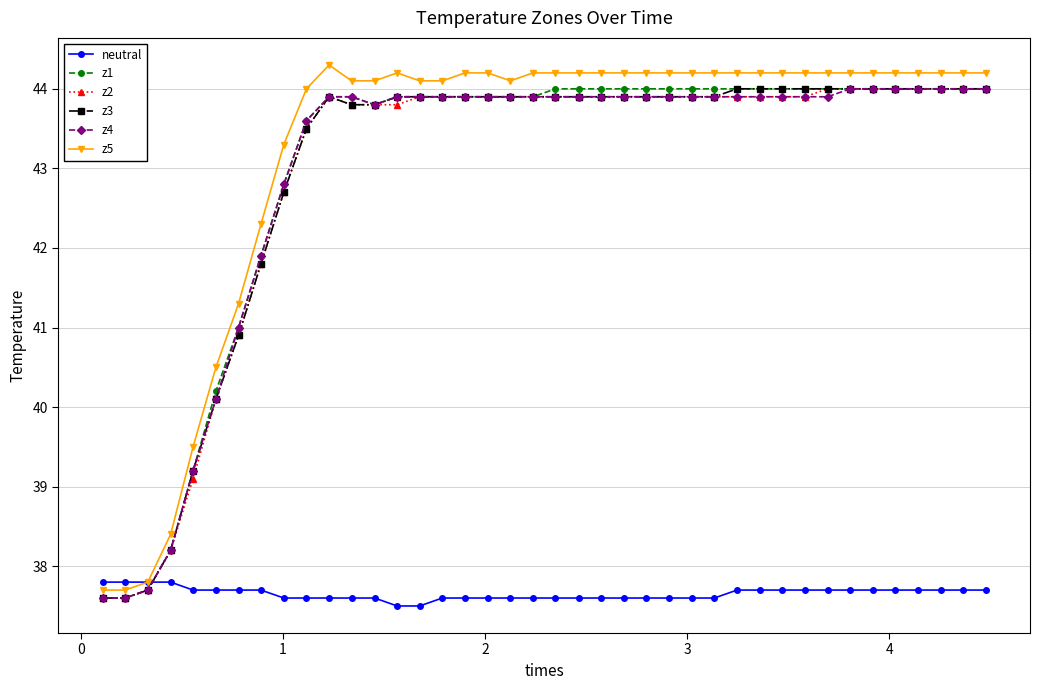

Which series has the largest total across all categories?

z5